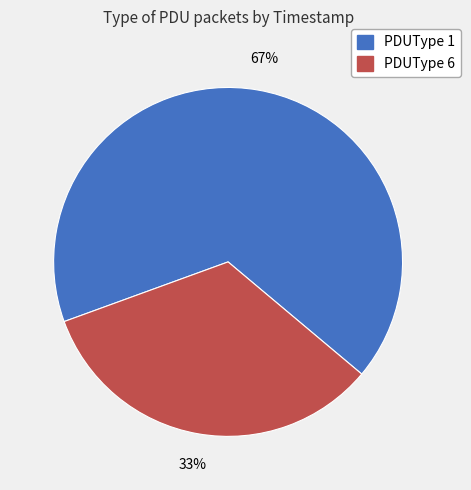

Is there a majority slice in this chart?

Yes